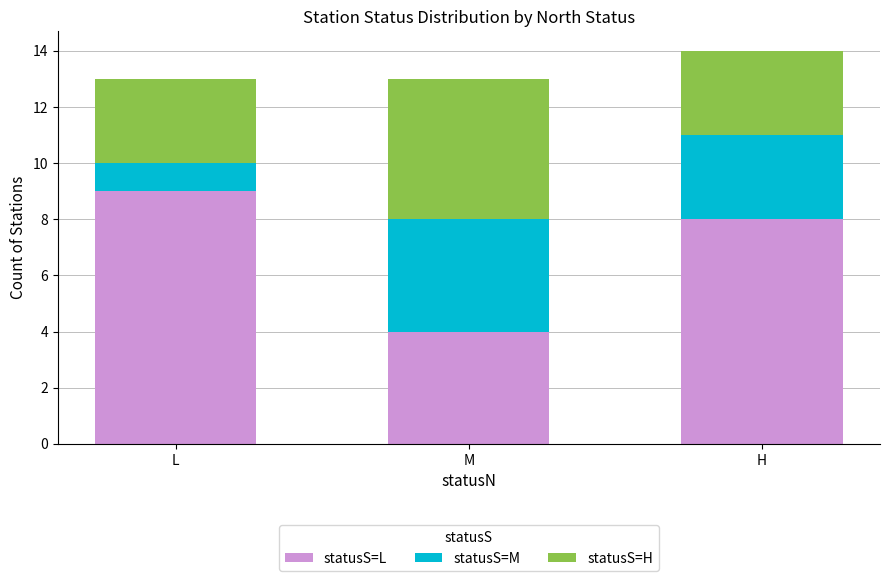

What is the highest value of the statusS=L series?

9